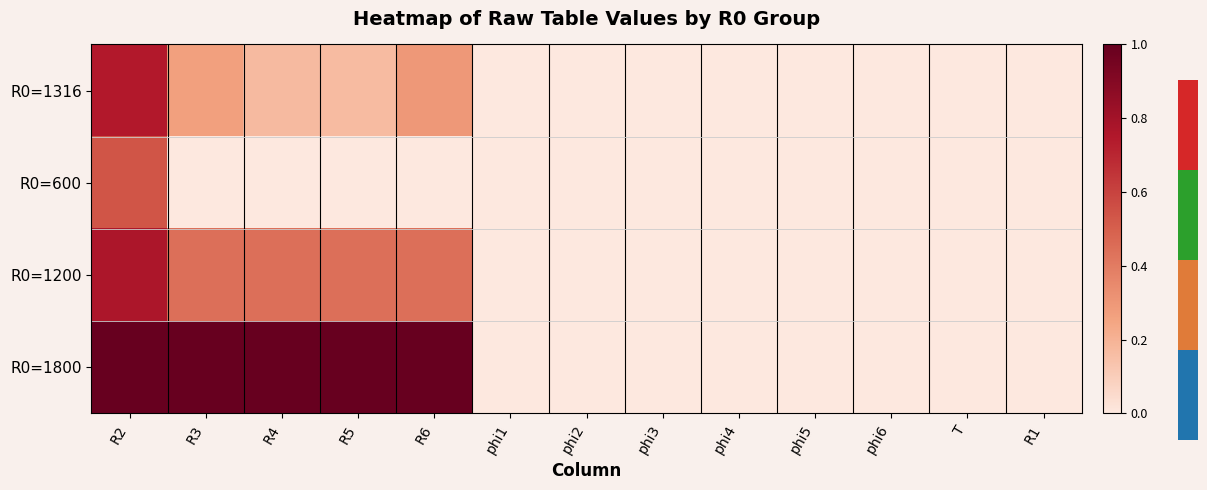

Which category has the lowest value in the R0=1200 series?

phi1